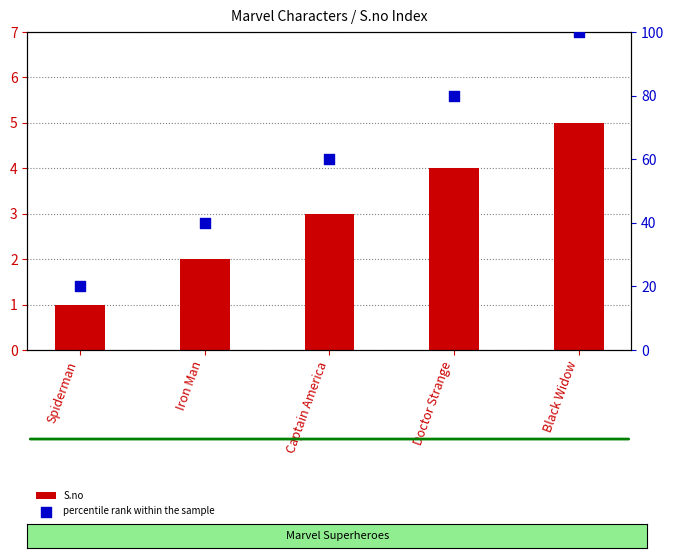

At how many categories does at least one series exceed 99?

1